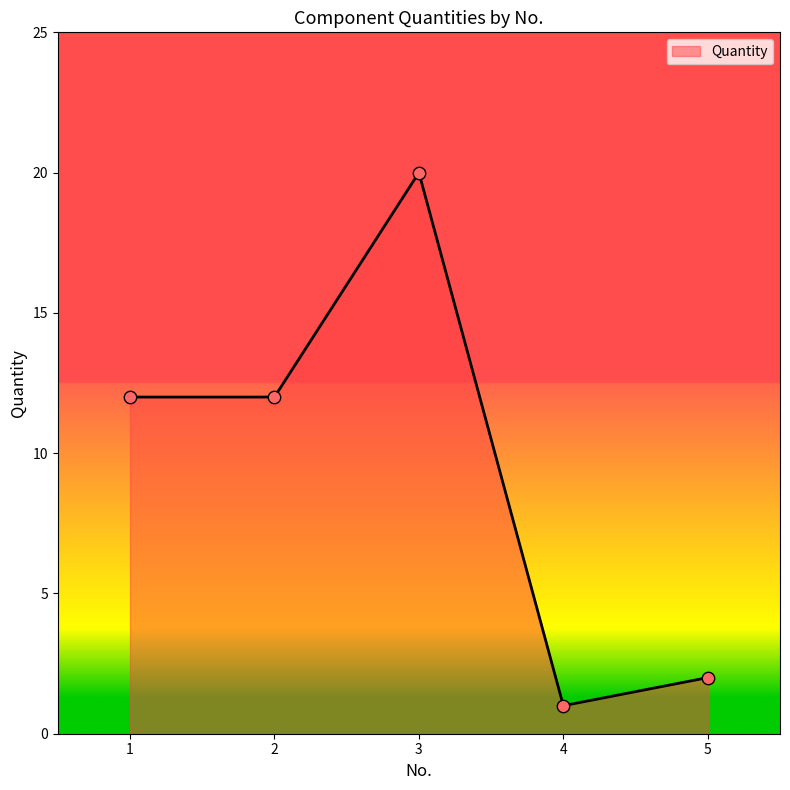

What is the ratio of the value at 4 to the value at 5?

0.5